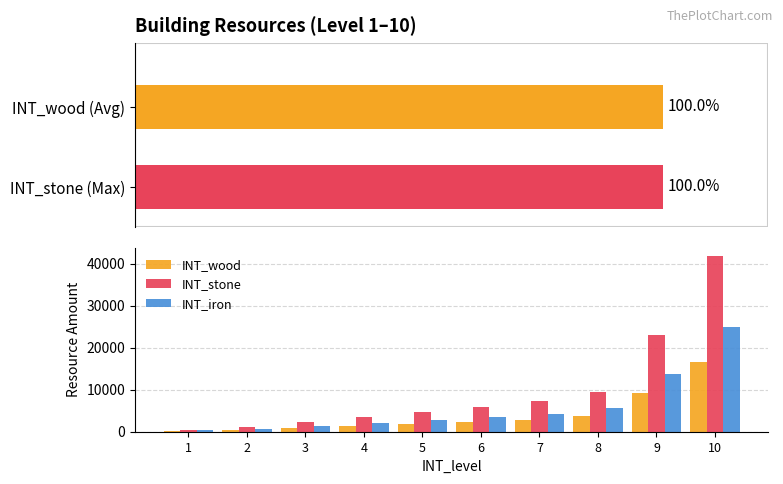

At which category does the chart reach its minimum across all series?

1